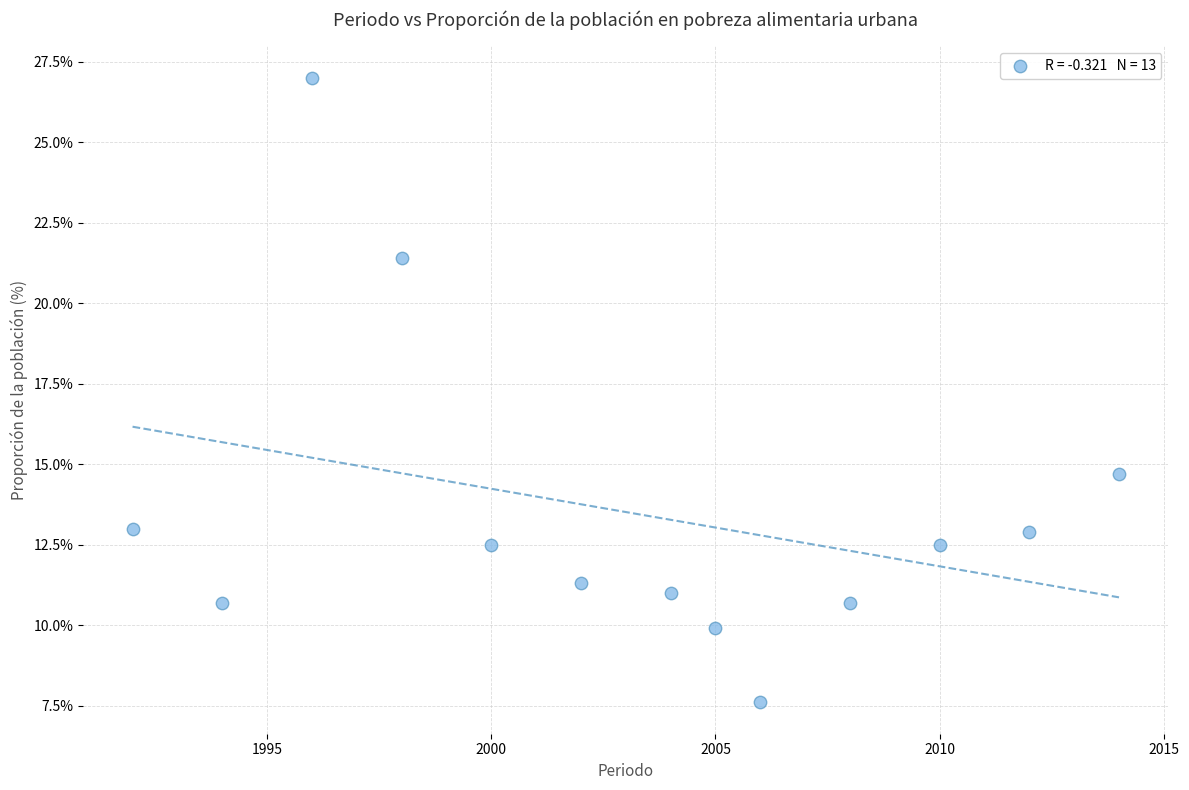

What is the range of X values (max minus min)?

22.0